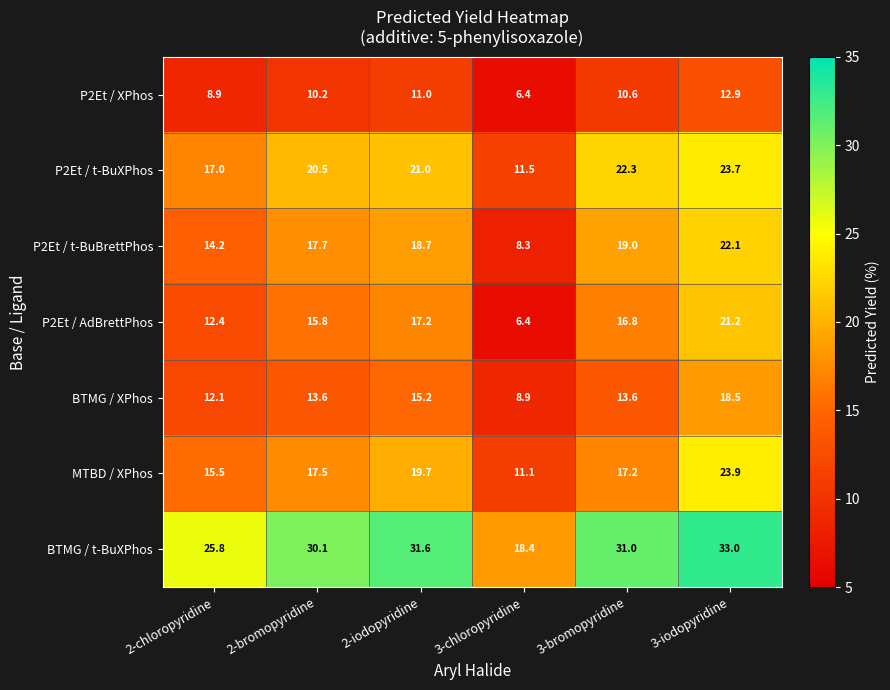

What is the difference between the maximum and minimum values in the P2Et / t-BuXPhos series?

12.2